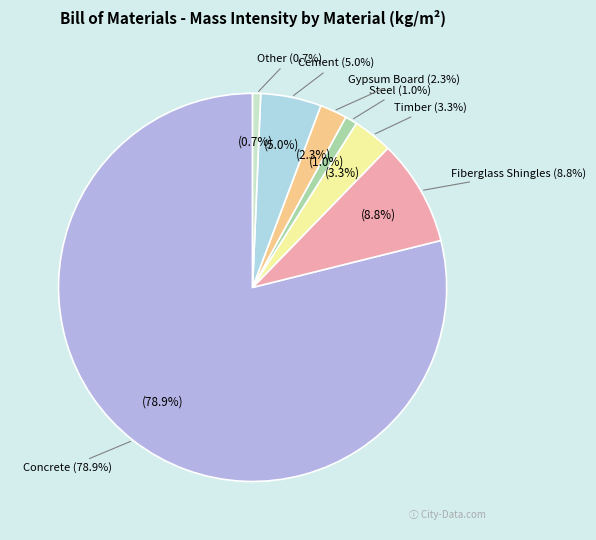

To the nearest percent, what portion does Gypsum Board represent?

2%